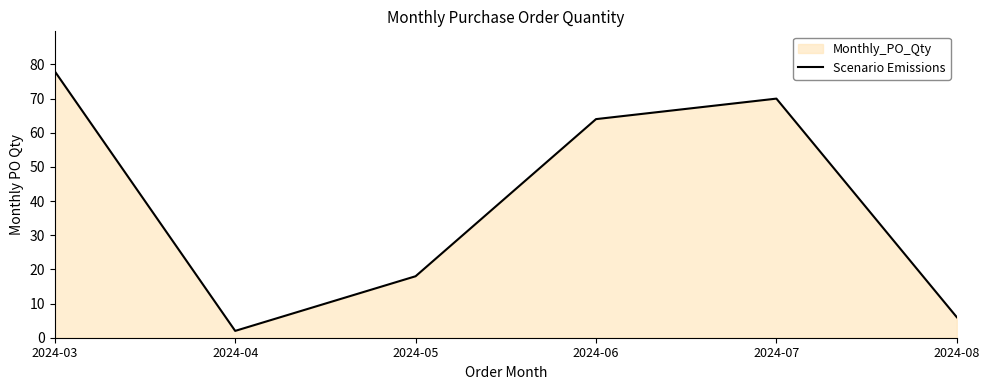

Does the chart display data point markers on the line(s)?

No